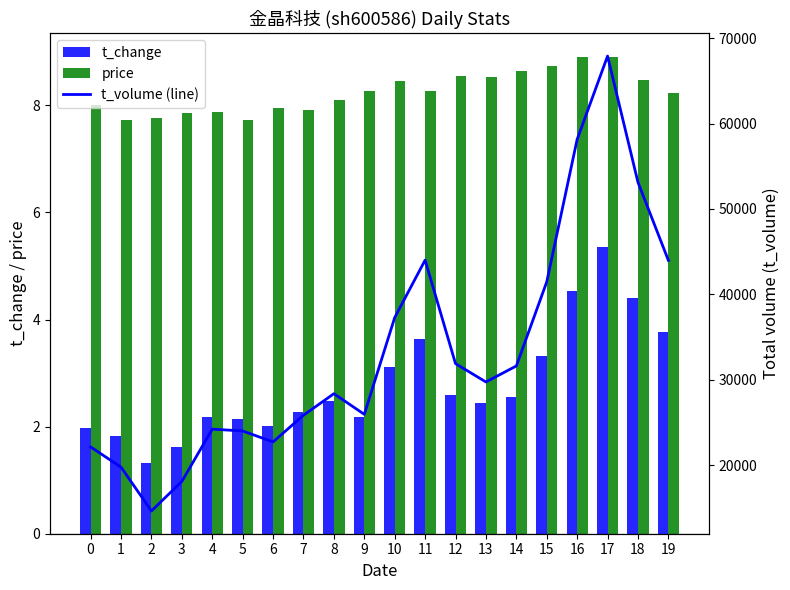

Which series has the largest range (max minus min)?

t_volume (line)